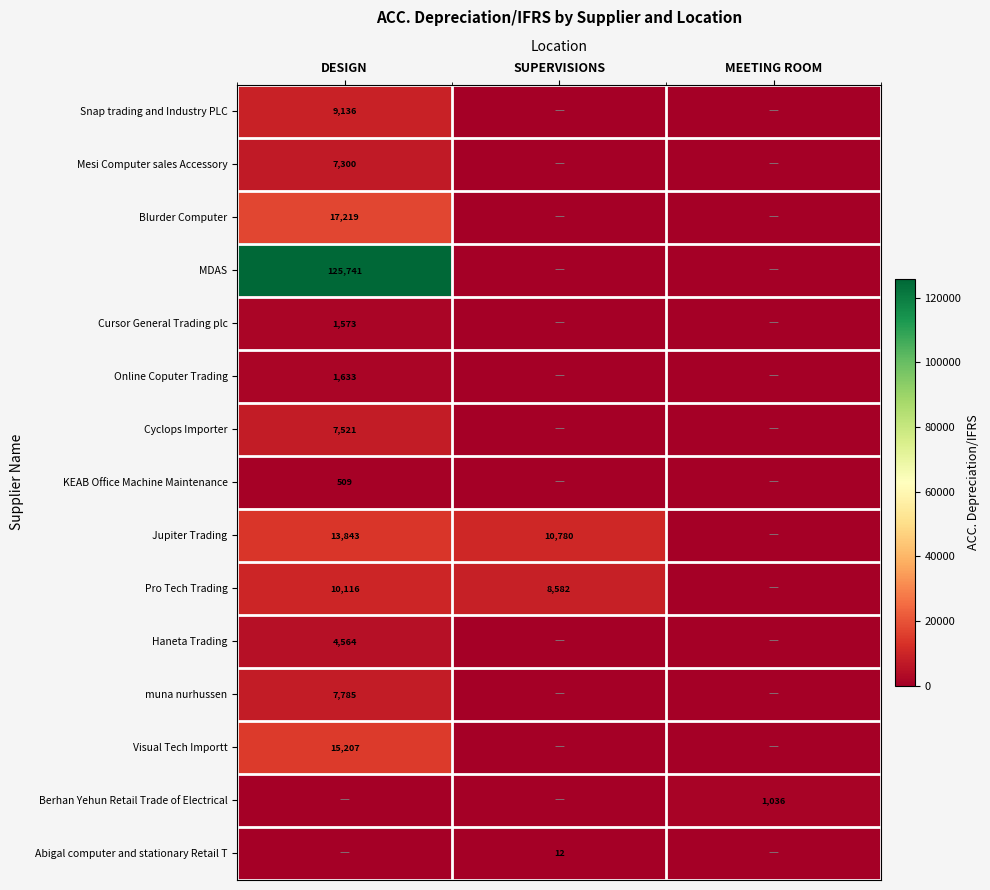

Is the value of Blurder Computer at DESIGN greater than the value of MDAS at DESIGN?

No